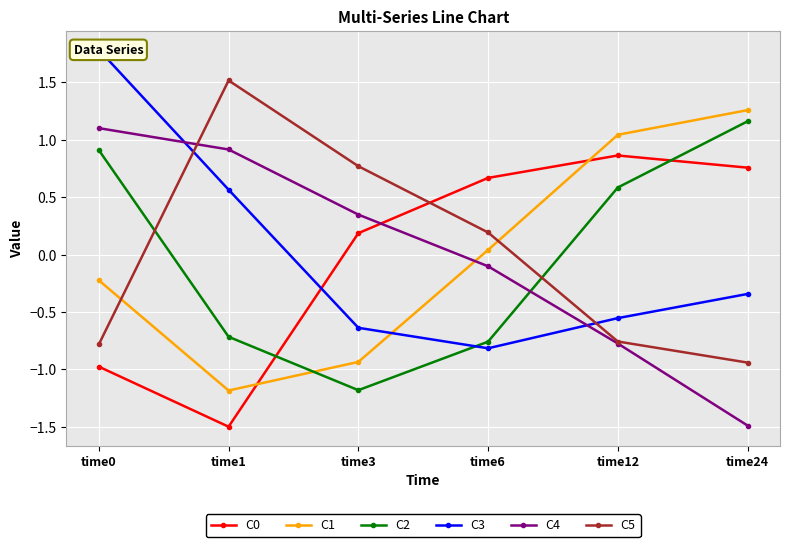

The value of C1 at time1 is -0.5. True or false?

False